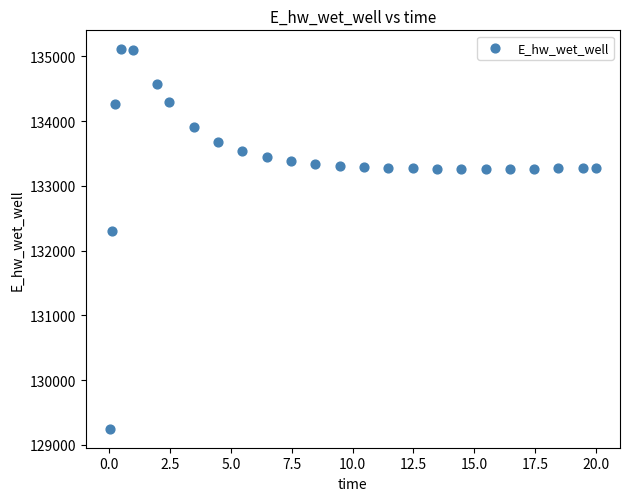

What is the range of Y values (max minus min)?

5858.6